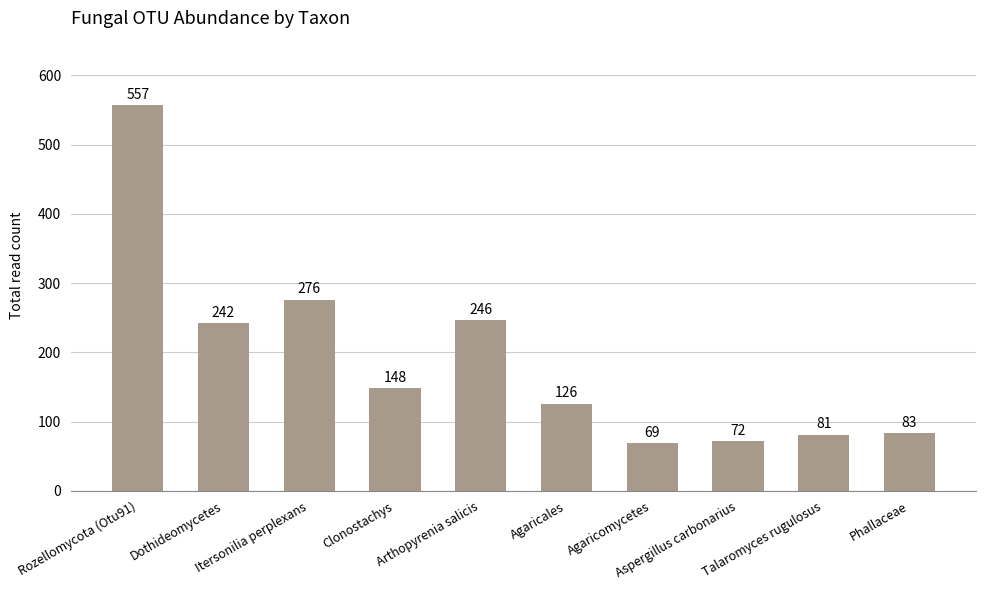

What position from the left is Itersonilia perplexans?

3